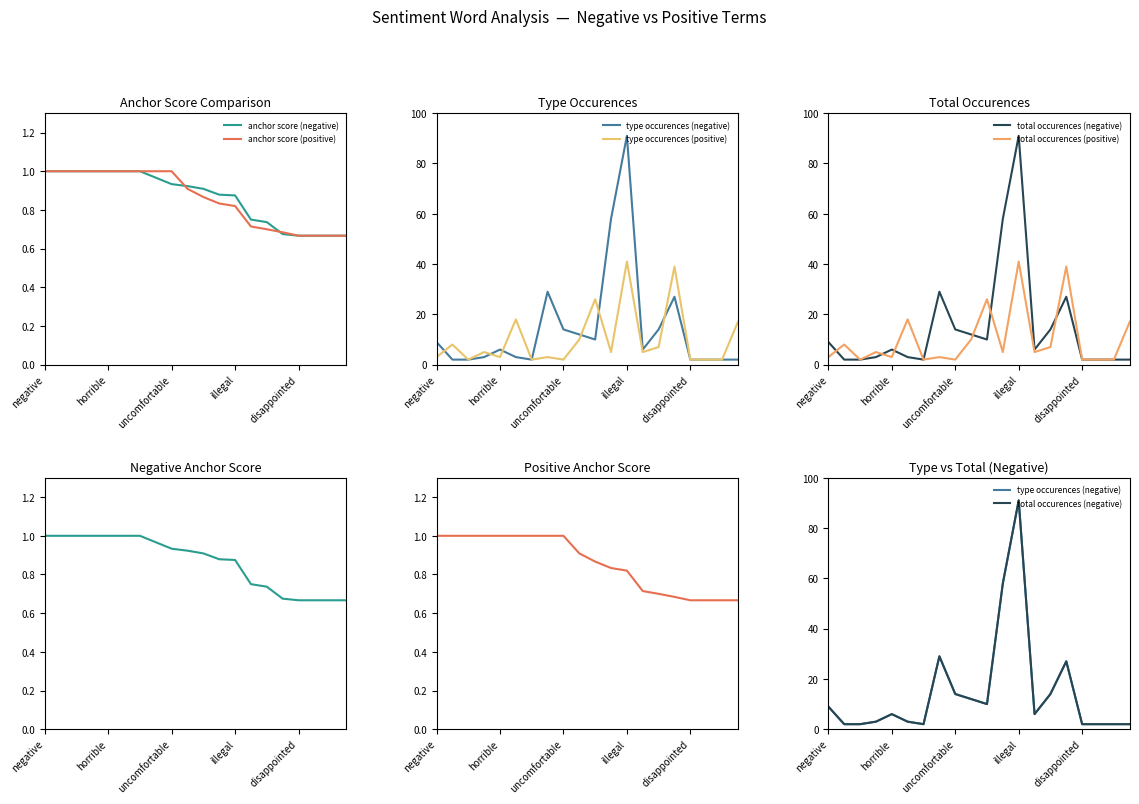

What is the highest value of the type occurences (negative) series?

91.0